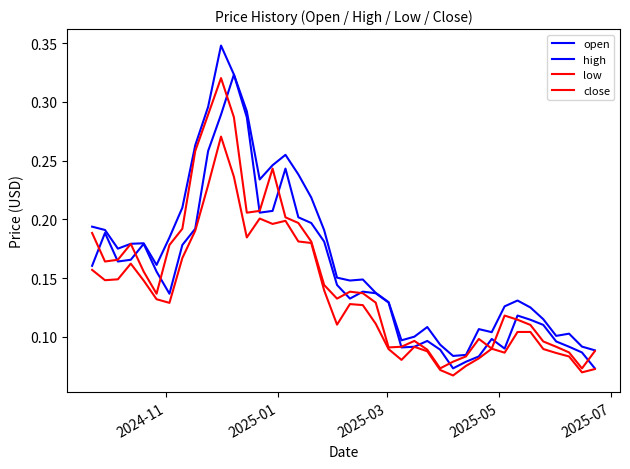

Rank the series by their maximum value, from highest to lowest.

high, open, close, low